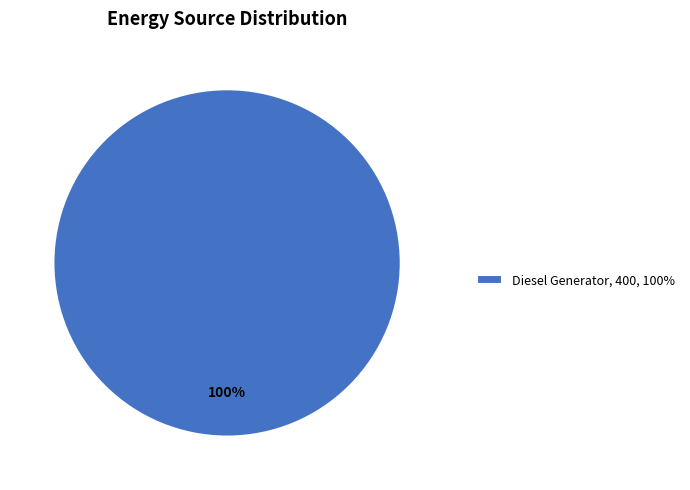

Rank the categories by value from lowest to highest.

Diesel Generator, 400, 100%